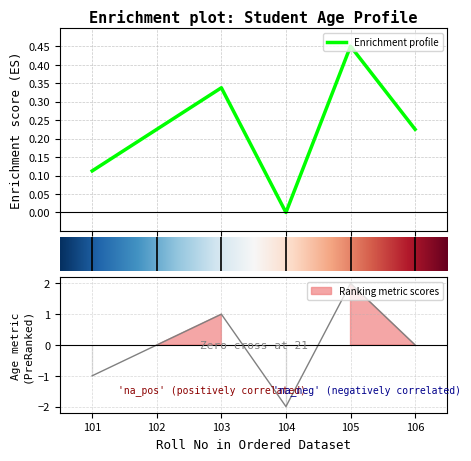

Between 104 and 103, which is larger?

103